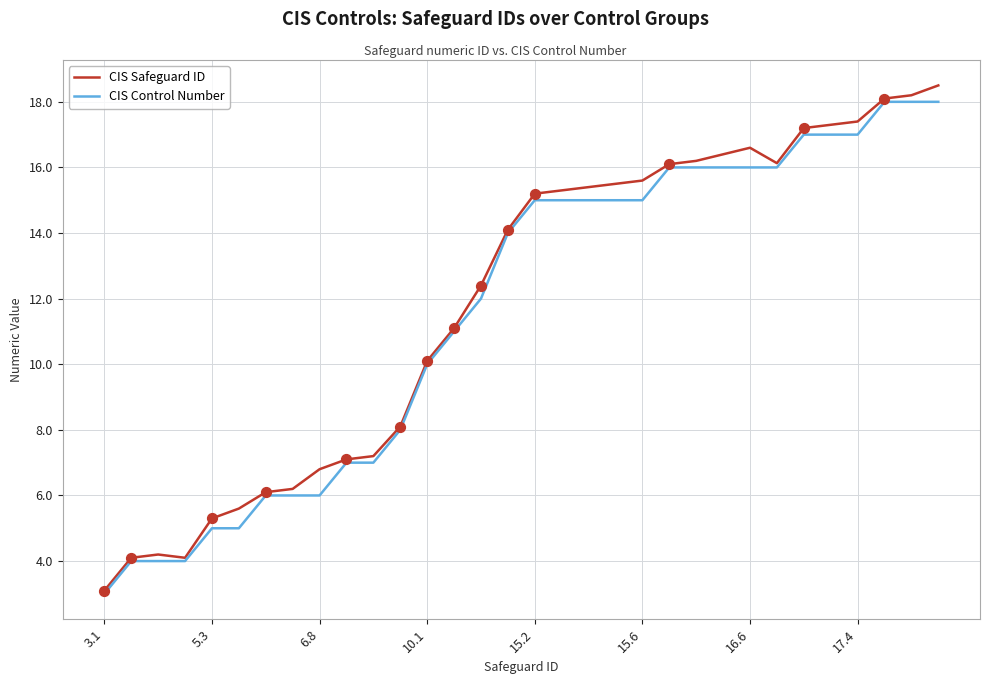

What is the maximum value shown in the chart?

18.5